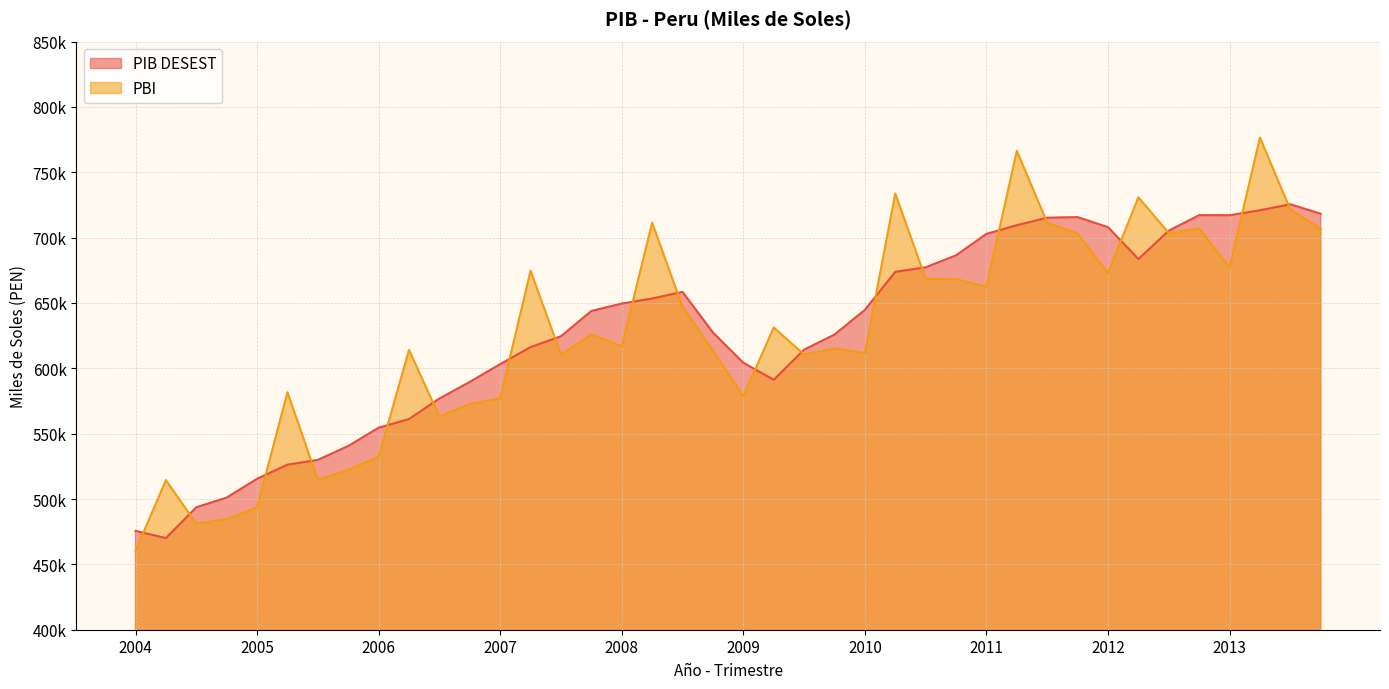

True or false: PIB DESEST has a value of 982302.3 at 2012-II.

False